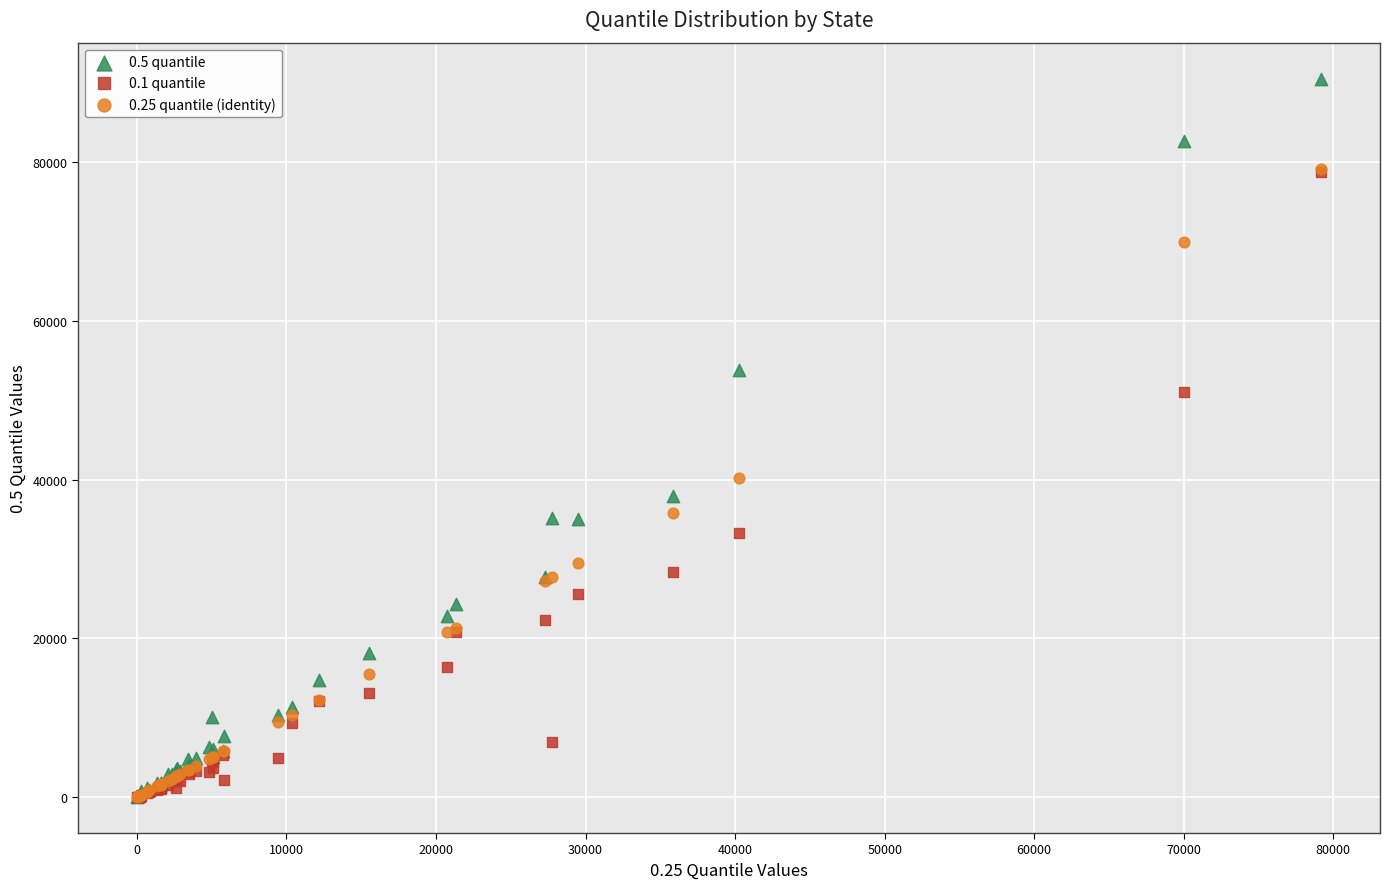

Which series reaches the maximum Y coordinate?

0.5 quantile